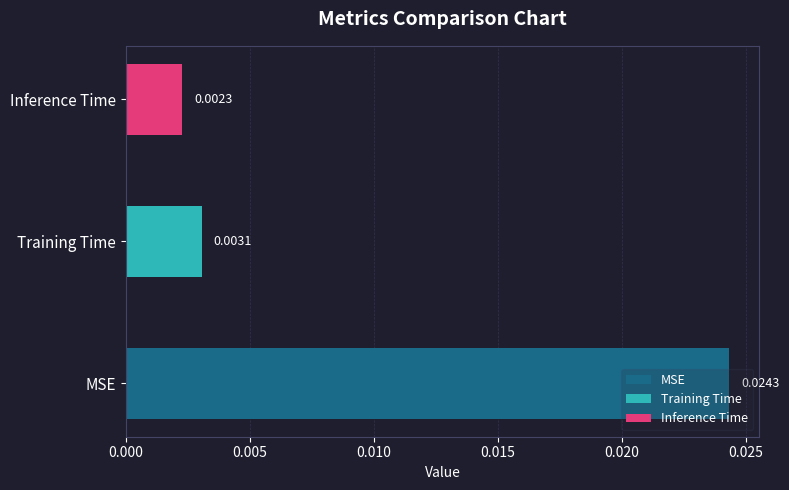

List the labels in order of value, smallest first.

Inference Time, Training Time, MSE